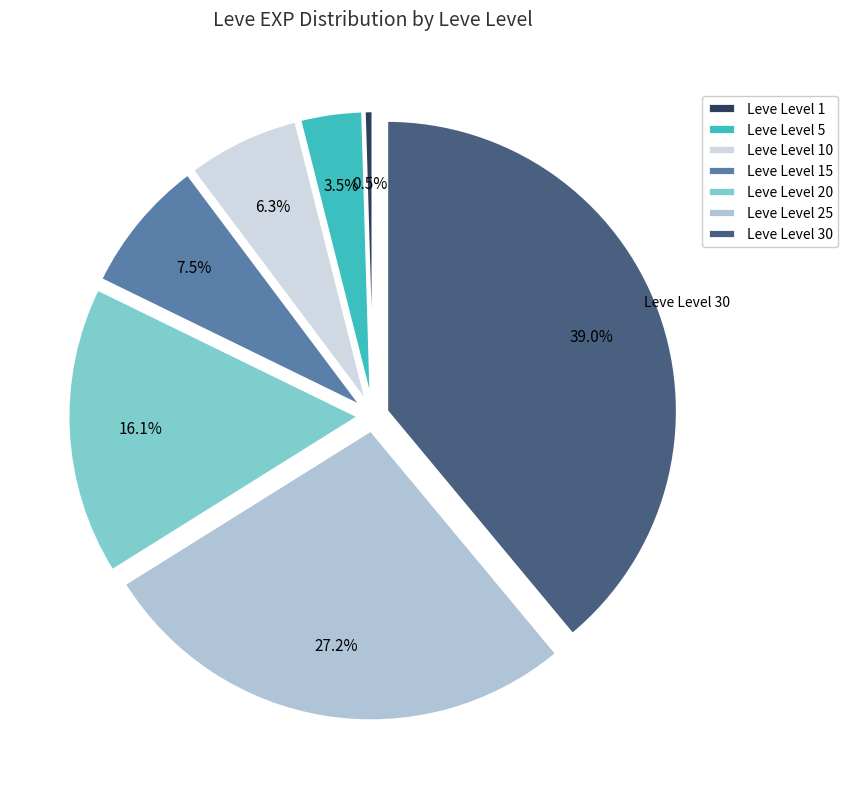

Which category has the smallest portion of the pie?

Leve Level 1